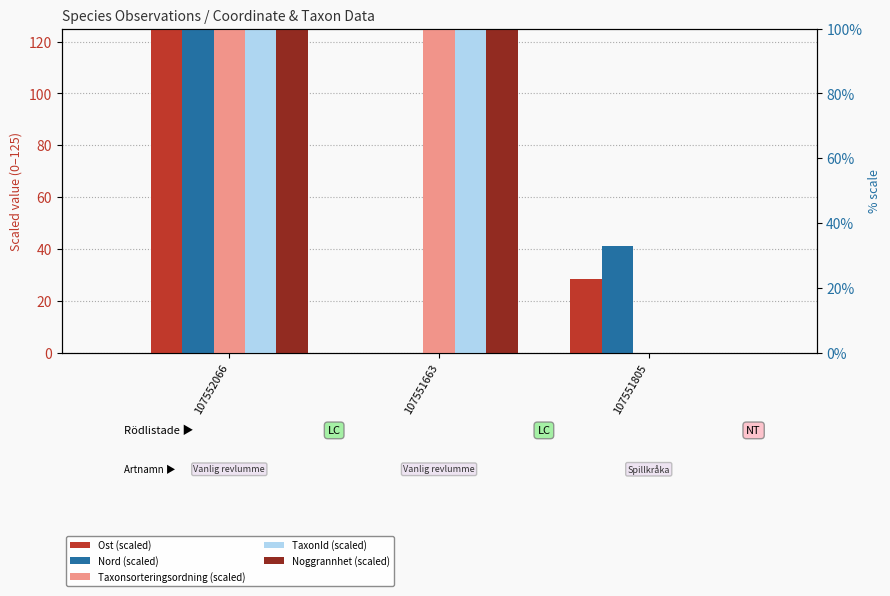

What is the difference between the second highest and minimum values in the TaxonId (scaled) series?

125.0